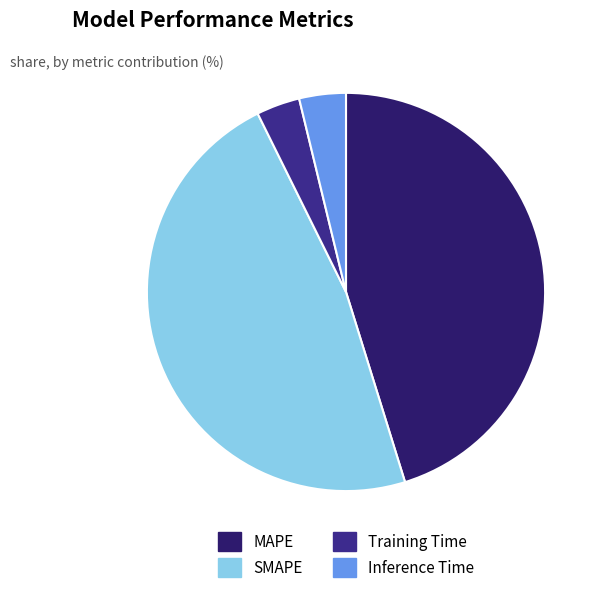

Do MAPE and Training Time together represent more than half of the pie?

No